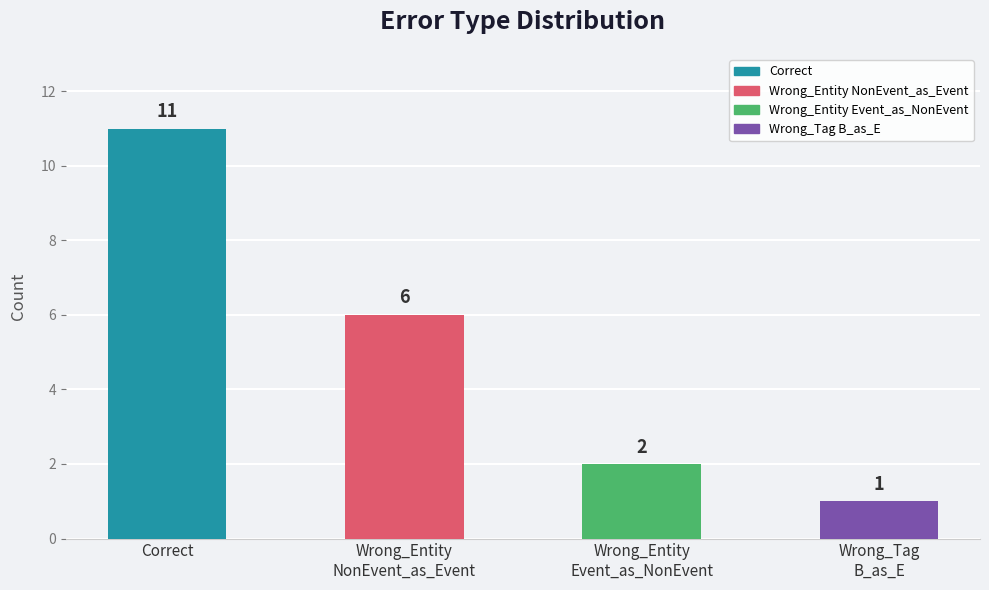

Reading right to left, what are all the values shown in this chart?

Wrong_Tag
B_as_E=1	Wrong_Entity
Event_as_NonEvent=2	Wrong_Entity
NonEvent_as_Event=6	Correct=11